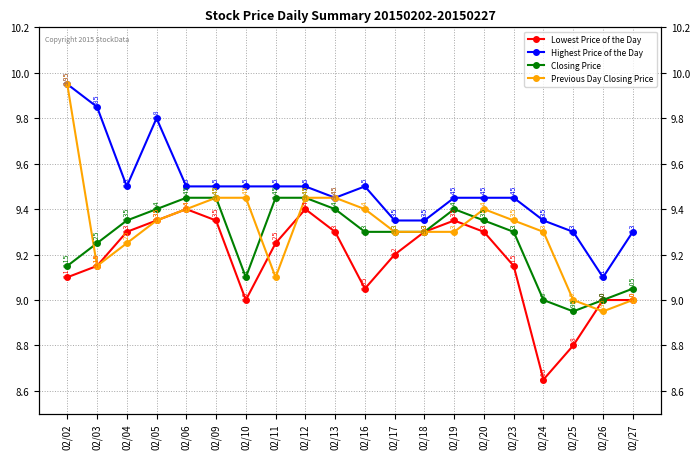

What is the value of the Previous Day Closing Price point at the 14th from the left?

9.3